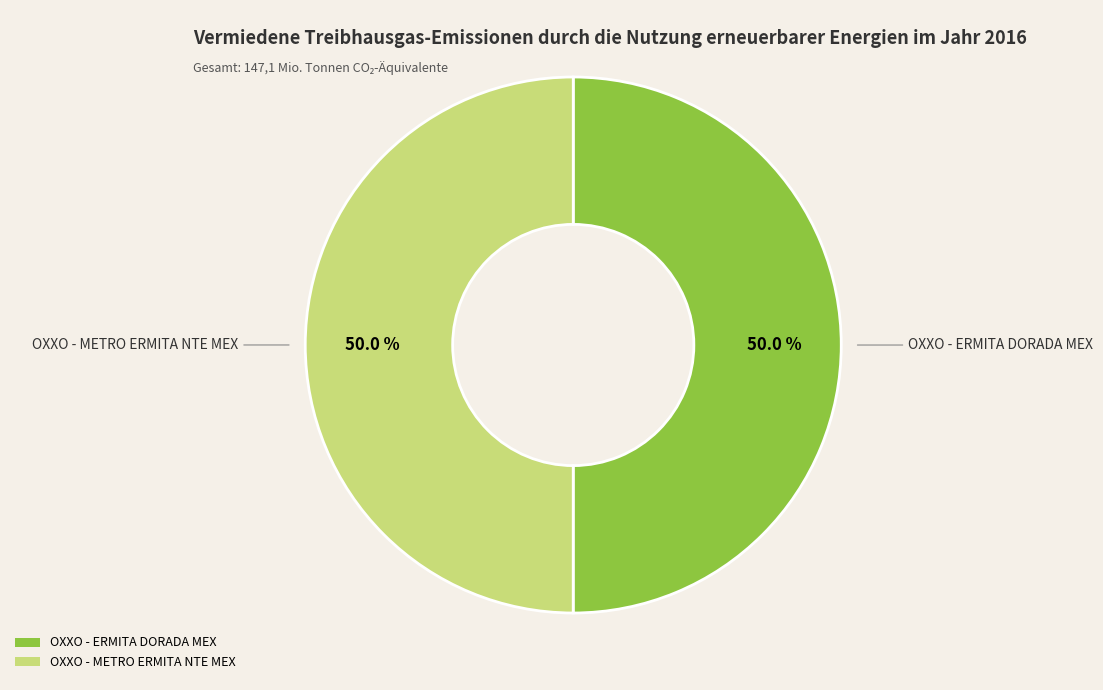

True or false: OXXO - METRO ERMITA NTE MEX accounts for 50% of the total.

True